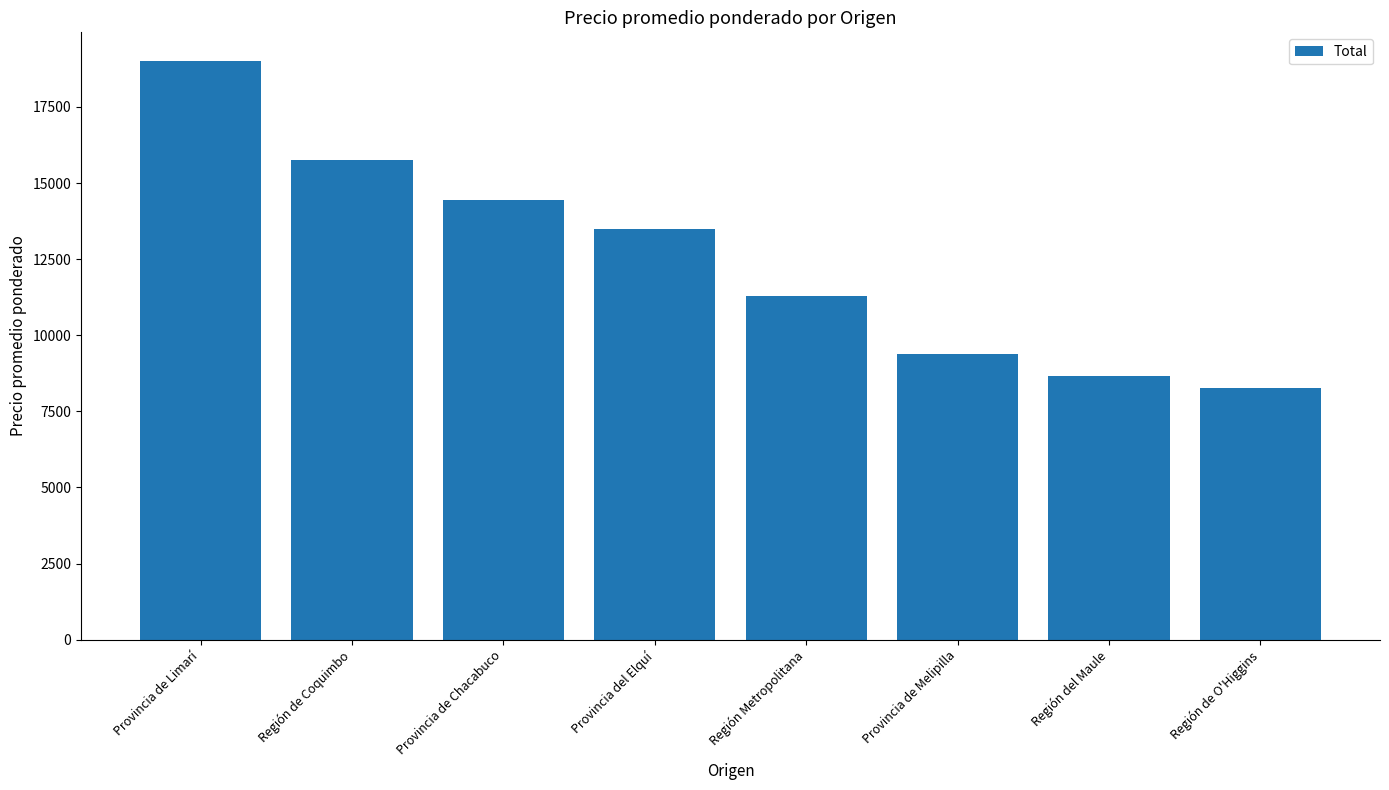

Are the bars horizontal?

No